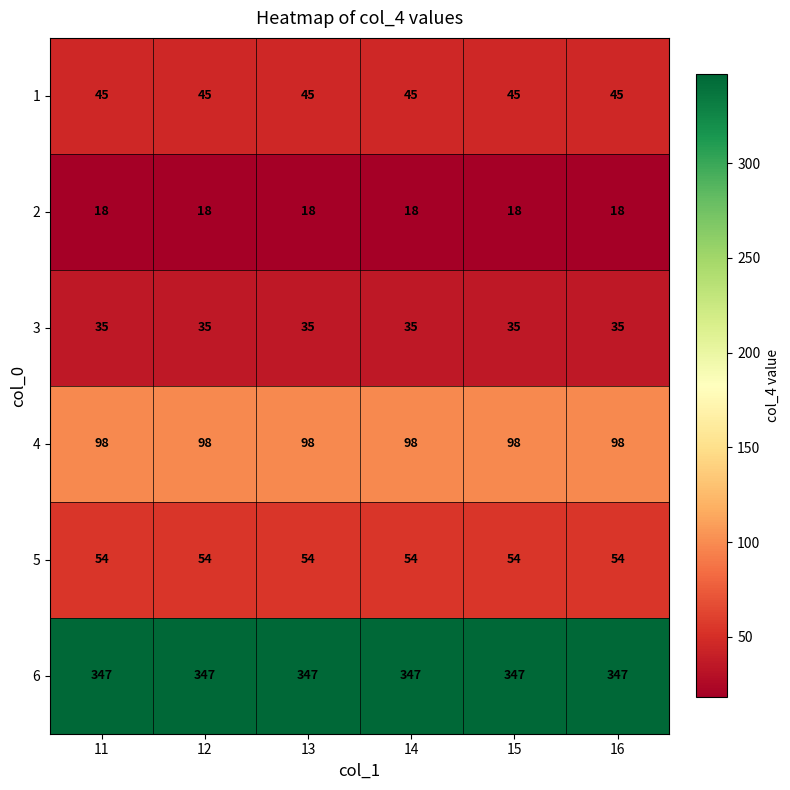

The 2 series shows 18 at 16. True or false?

True